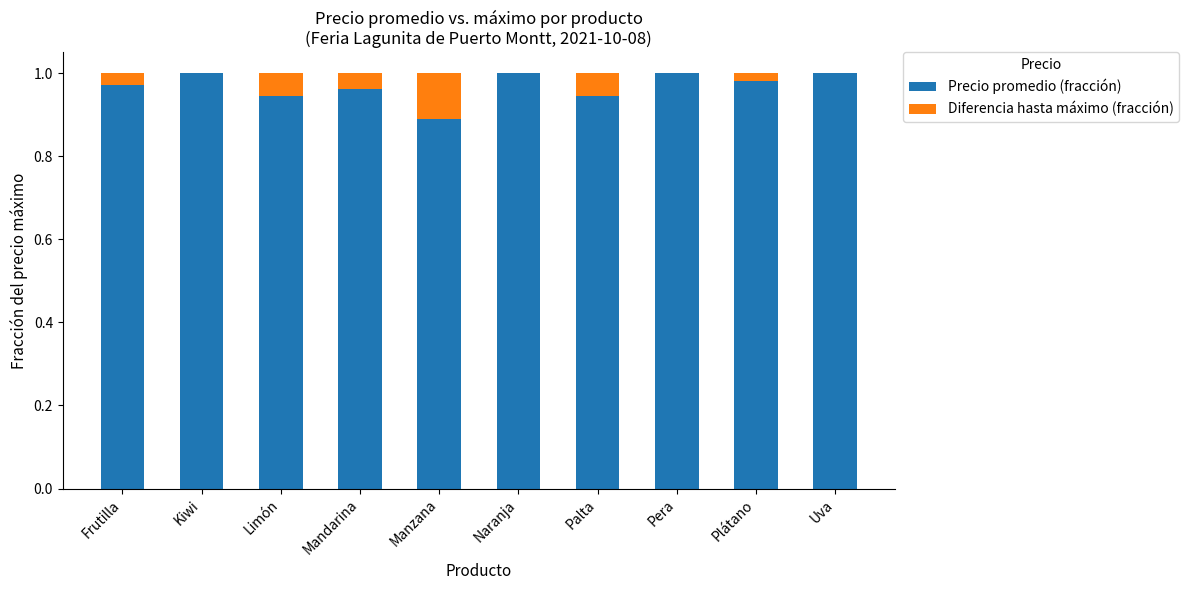

What is the sum of all Precio promedio (fracción) values?

9.7